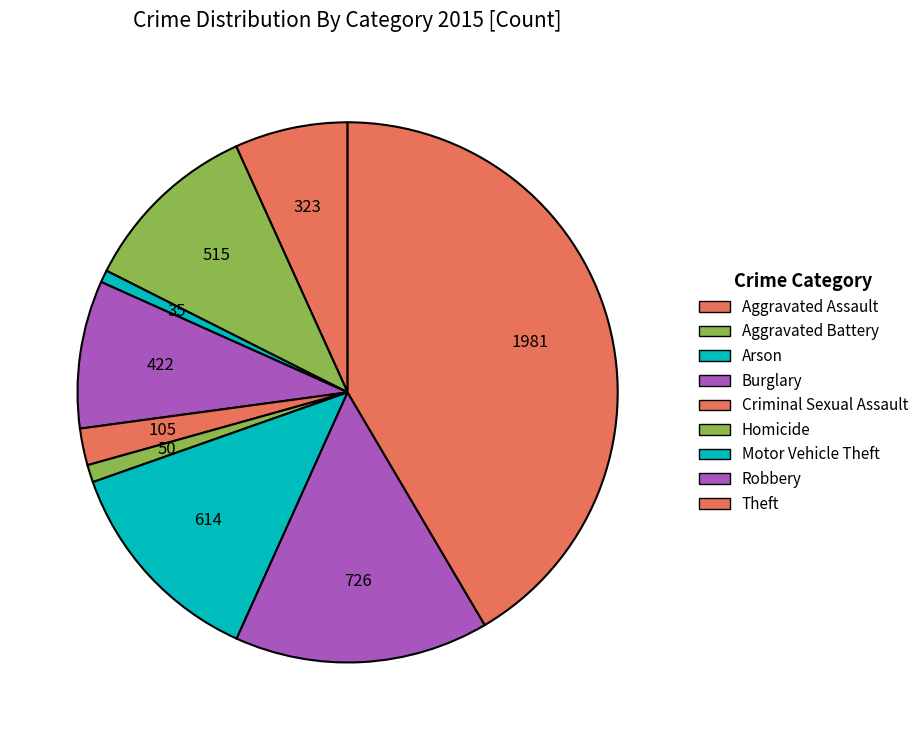

Is there a majority slice in this chart?

No